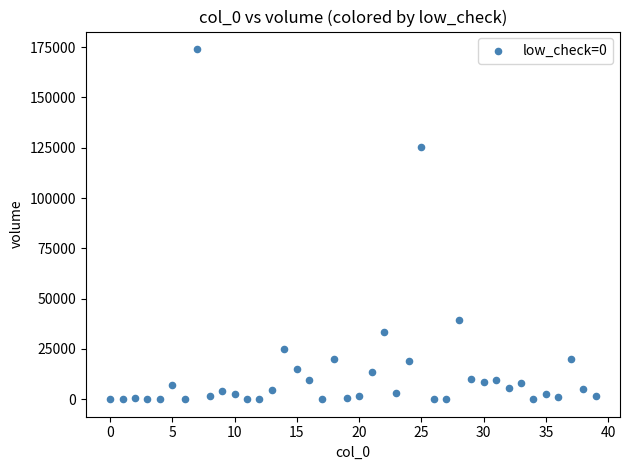

What Y value in the scatter plot is closest to 87014?

125159.8